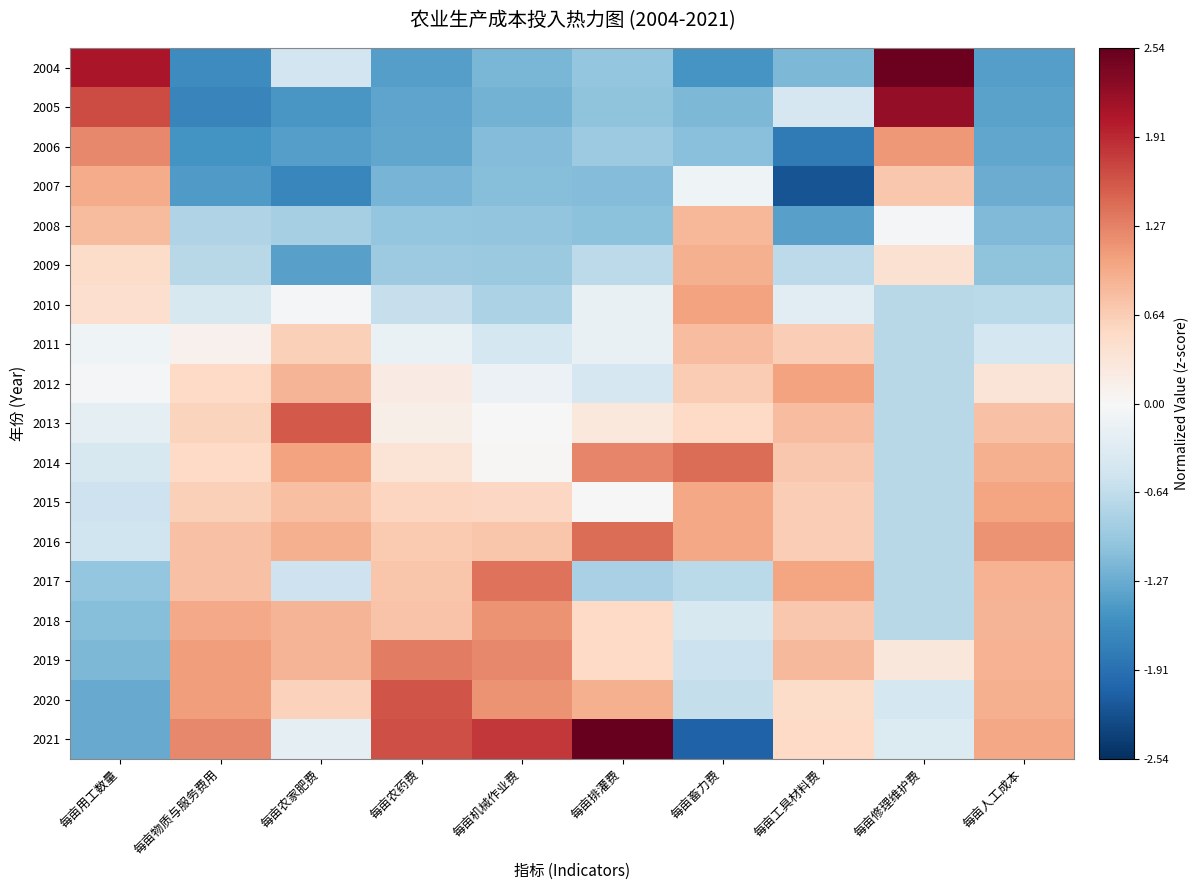

Between 每亩修理维护费 and 每亩人工成本, which is larger?

每亩修理维护费